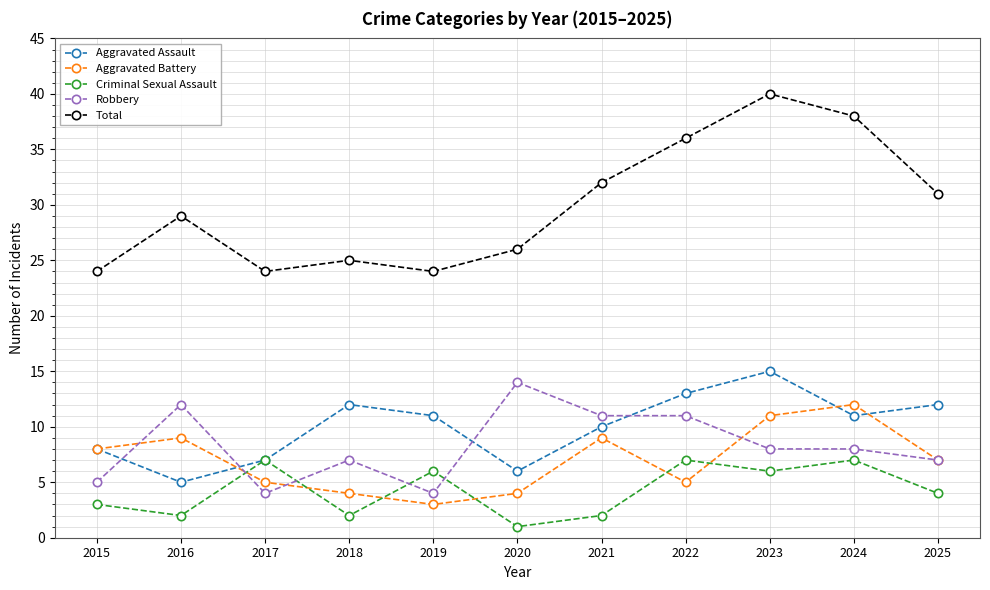

What is the approximate value of Criminal Sexual Assault at 2025?

4